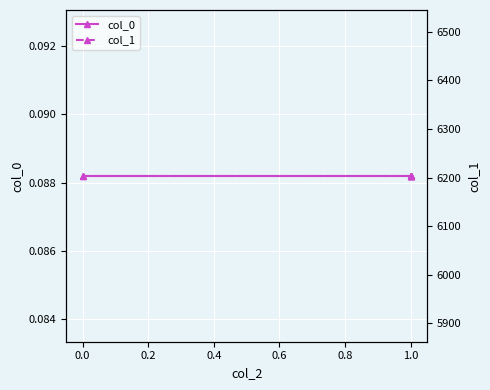

Count the number of data series in this chart.

2